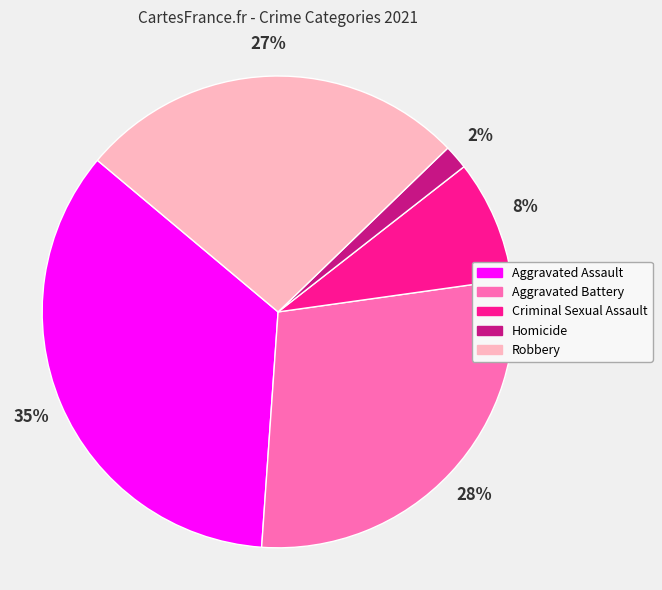

To the nearest percent, what percentage of the pie is Aggravated Assault?

35%